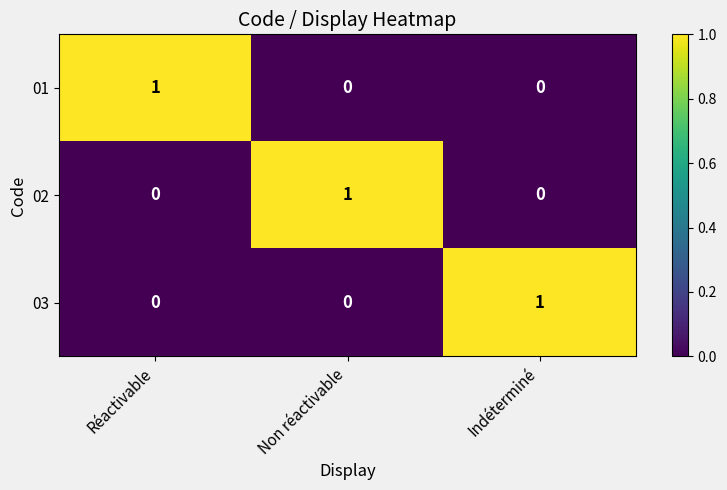

Is the value of 01 at Indéterminé greater than the value of 02 at Non réactivable?

No